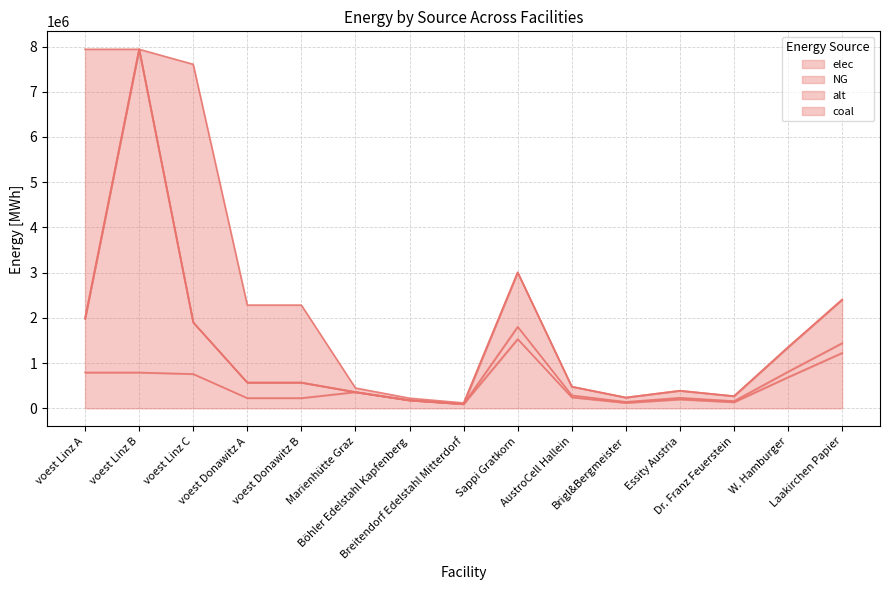

Reading left to right, extract all data points from this chart.

elec: voest Linz A=793870.4	voest Linz B=793870.4	voest Linz C=760744.4	voest Donawitz A=228411.3	voest Donawitz B=228411.3	Marienhütte Graz=360800.0	Böhler Edelstahl Kapfenberg=180400.0	Breitendorf Edelstahl Mitterdorf=96800.0	Sappi Gratkorn=1533400.0	AustroCell Hallein=245344.0	Brigl&Bergmeister=122672.0	Essity Austria=199342.0	Dr. Franz Feuerstein=138006.0	W. Hamburger=690030.0	Laakirchen Papier=1226720.0
NG: voest Linz A=1190805.6	voest Linz B=7144833.3	voest Linz C=1141116.5	voest Donawitz A=342616.9	voest Donawitz B=342616.9	Marienhütte Graz=0.0	Böhler Edelstahl Kapfenberg=0.0	Breitendorf Edelstahl Mitterdorf=0.0	Sappi Gratkorn=270600.0	AustroCell Hallein=43296.0	Brigl&Bergmeister=21648.0	Essity Austria=35178.0	Dr. Franz Feuerstein=24354.0	W. Hamburger=121770.0	Laakirchen Papier=216480.0
alt: voest Linz A=0.0	voest Linz B=0.0	voest Linz C=0.0	voest Donawitz A=0.0	voest Donawitz B=0.0	Marienhütte Graz=0.0	Böhler Edelstahl Kapfenberg=0.0	Breitendorf Edelstahl Mitterdorf=0.0	Sappi Gratkorn=1202666.7	AustroCell Hallein=192426.7	Brigl&Bergmeister=96213.3	Essity Austria=156346.7	Dr. Franz Feuerstein=108240.0	W. Hamburger=541200.0	Laakirchen Papier=962133.3
coal: voest Linz A=5954027.8	voest Linz B=0.0	voest Linz C=5705582.7	voest Donawitz A=1713084.7	voest Donawitz B=1713084.7	Marienhütte Graz=90200.0	Böhler Edelstahl Kapfenberg=45100.0	Breitendorf Edelstahl Mitterdorf=24200.0	Sappi Gratkorn=0.0	AustroCell Hallein=0.0	Brigl&Bergmeister=0.0	Essity Austria=0.0	Dr. Franz Feuerstein=0.0	W. Hamburger=0.0	Laakirchen Papier=0.0